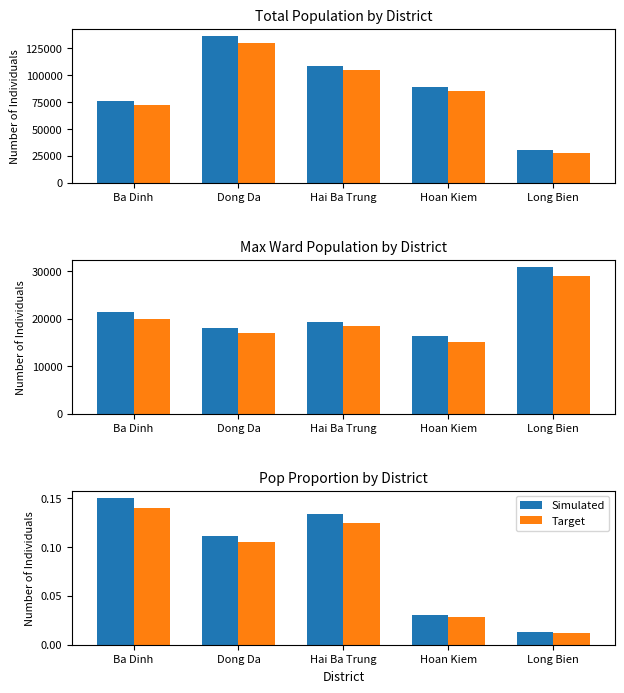

At Hai Ba Trung, list the series in order from smallest to largest.

Target, Simulated